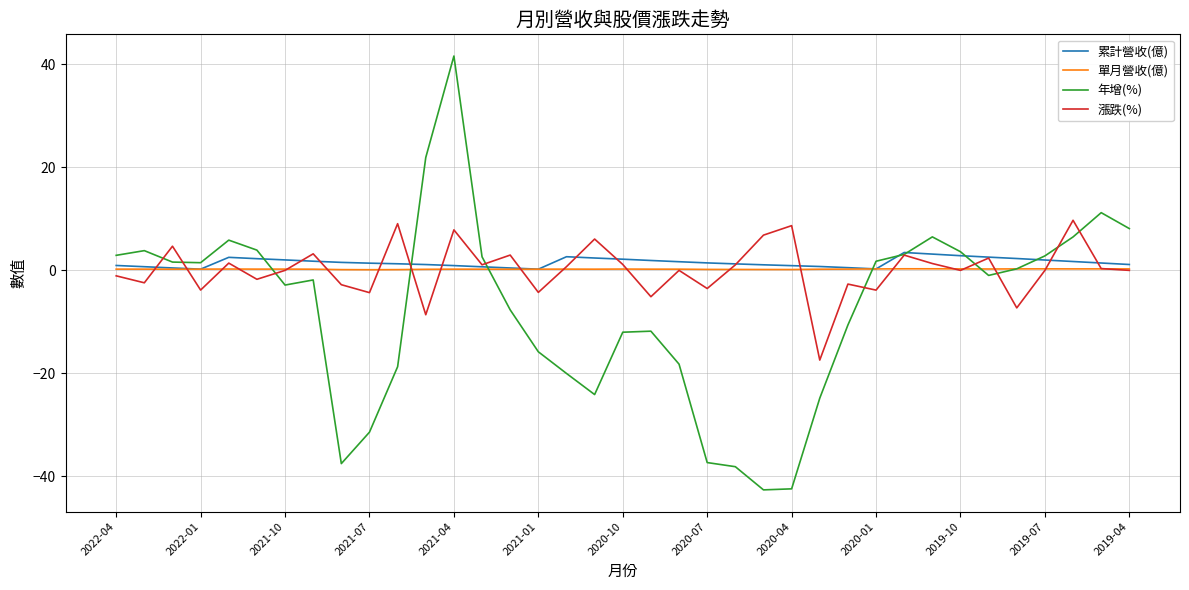

What is the greatest value displayed?

41.6